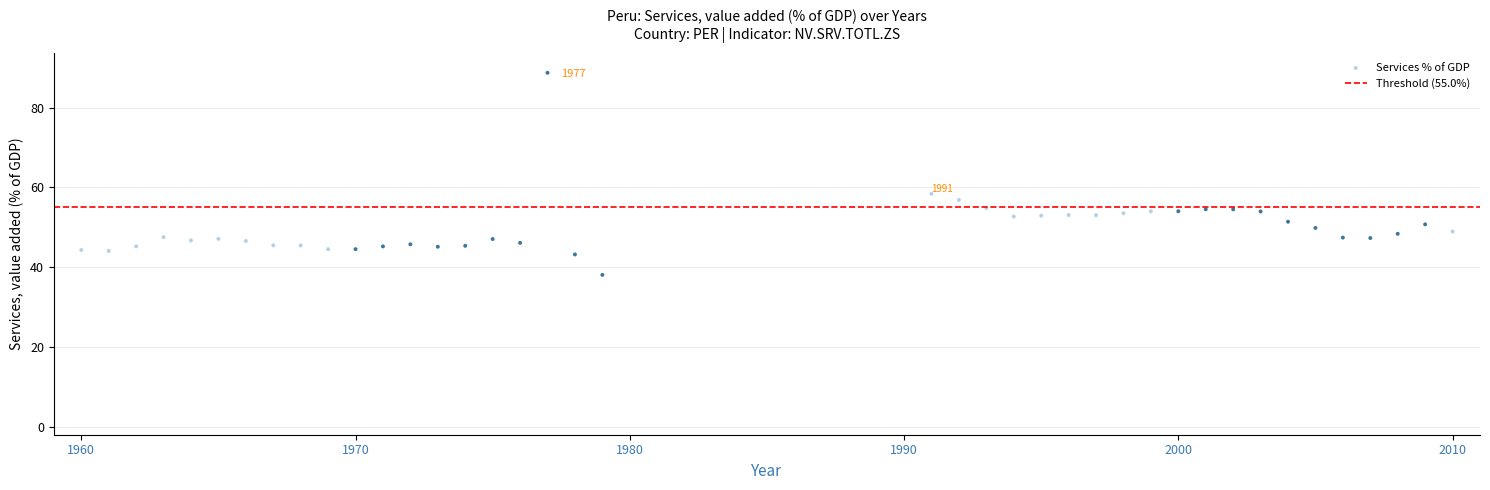

What is the range of X values (max minus min)?

50.0